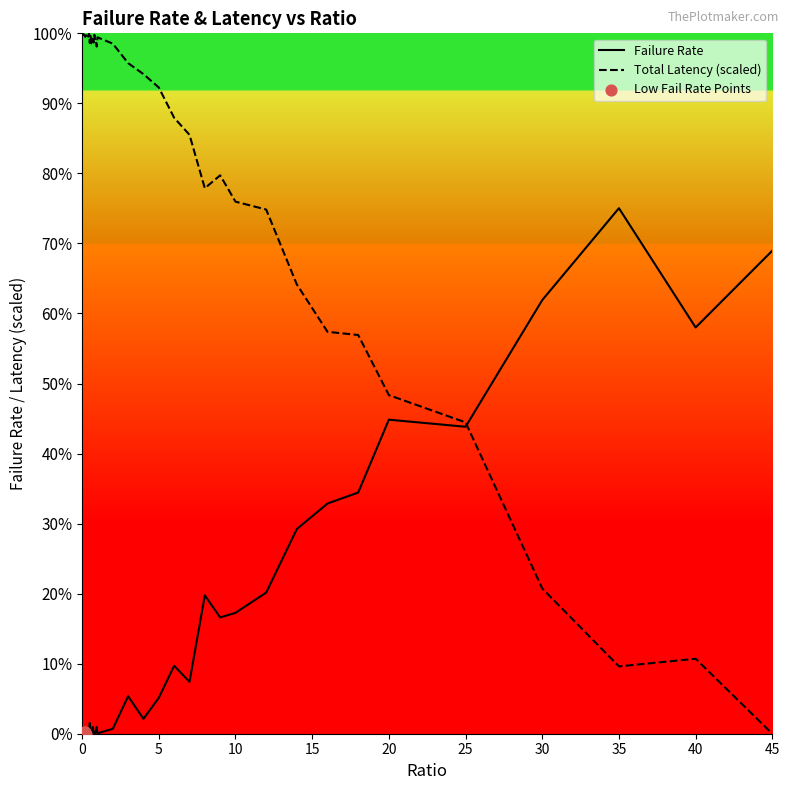

Does the chart have visible grid lines?

No